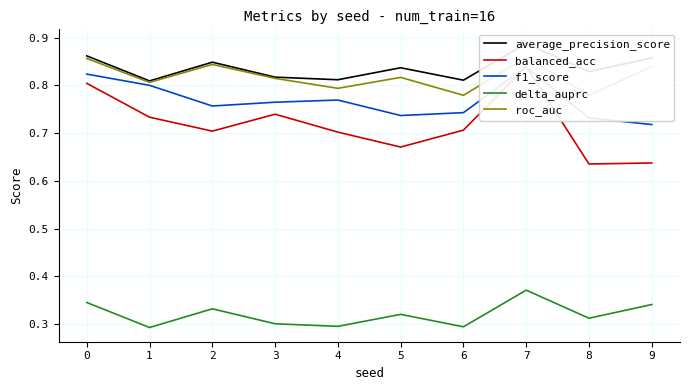

What is the difference between the maximum and second lowest values in the f1_score series?

0.1